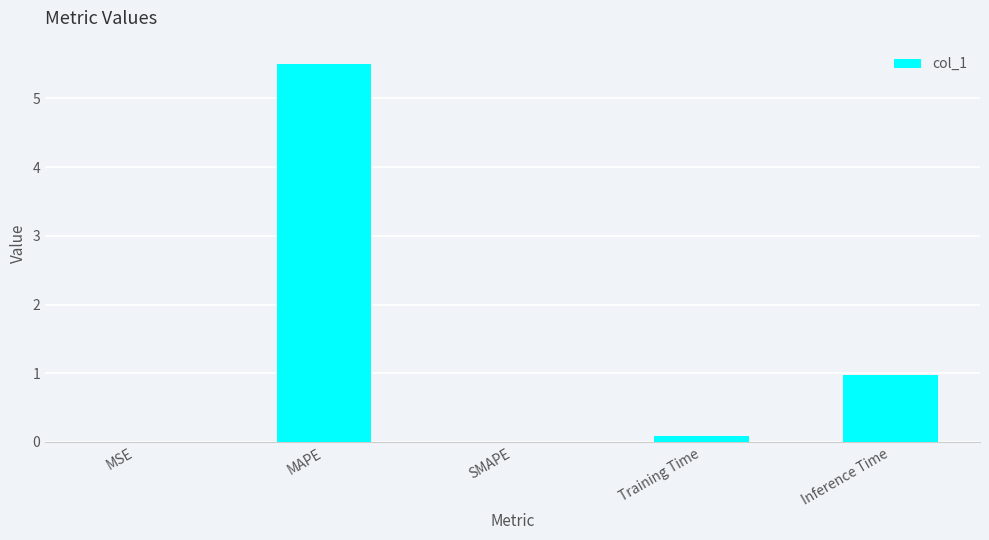

Which has a higher value, MSE or MAPE?

MAPE